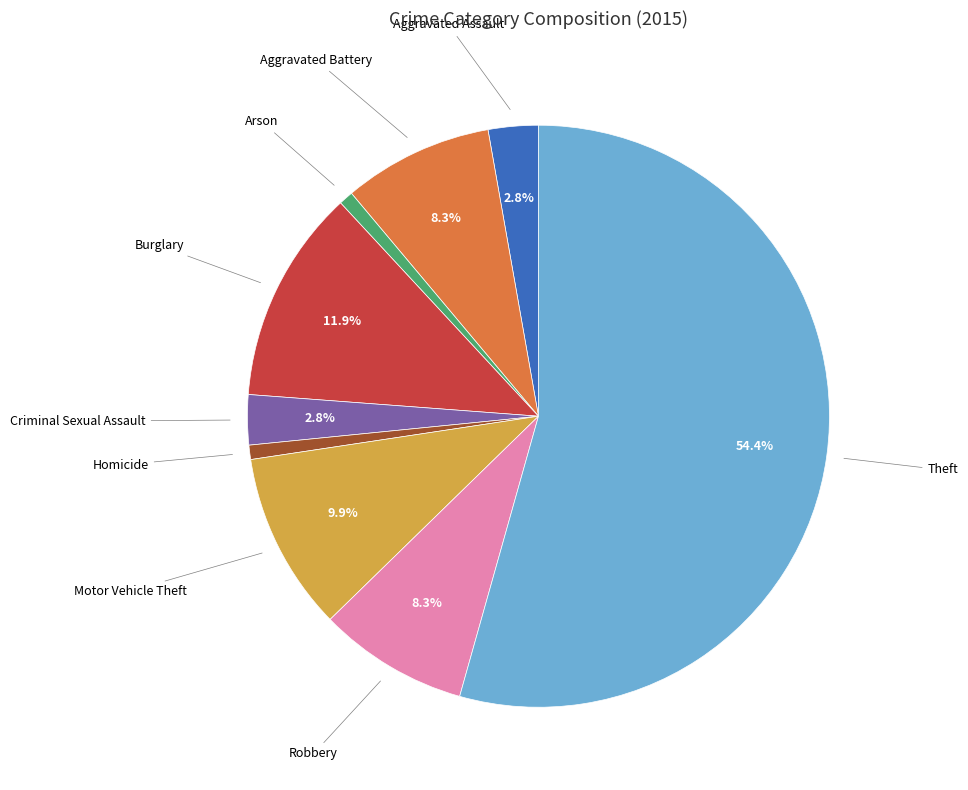

Between Aggravated Assault and Robbery, which is larger?

Robbery